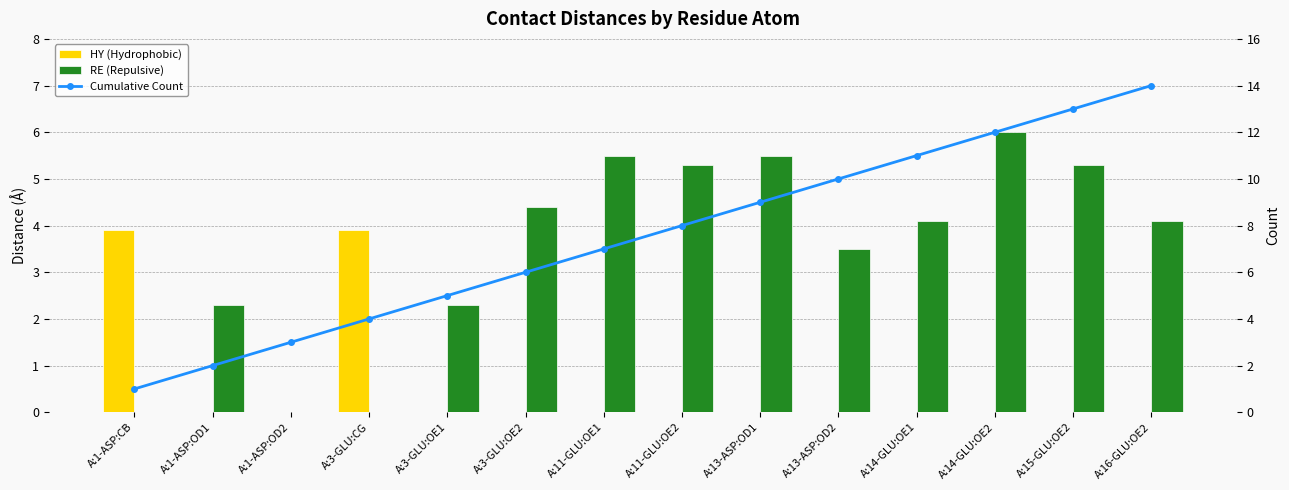

What is the maximum value shown in the chart?

14.0